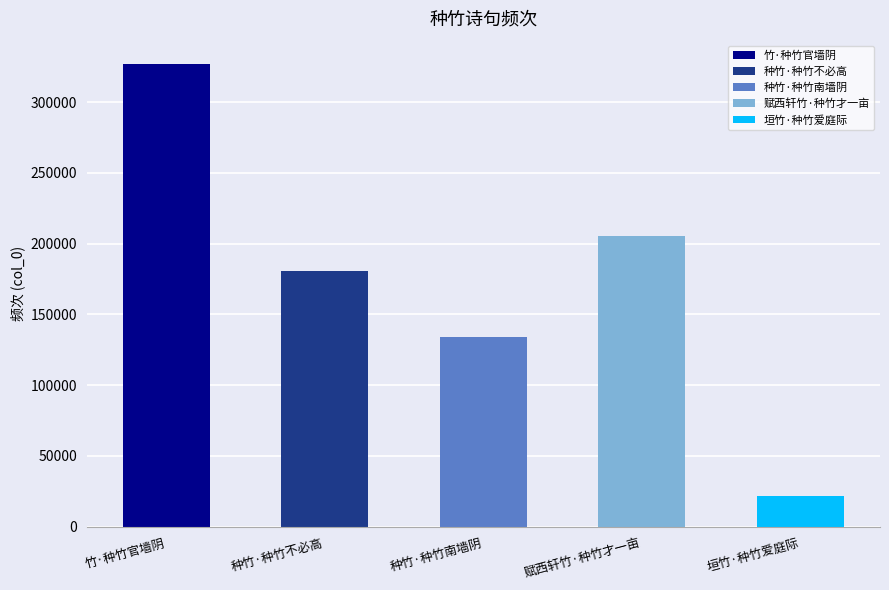

The value at 种竹·种竹不必高 is 180502. True or false?

True